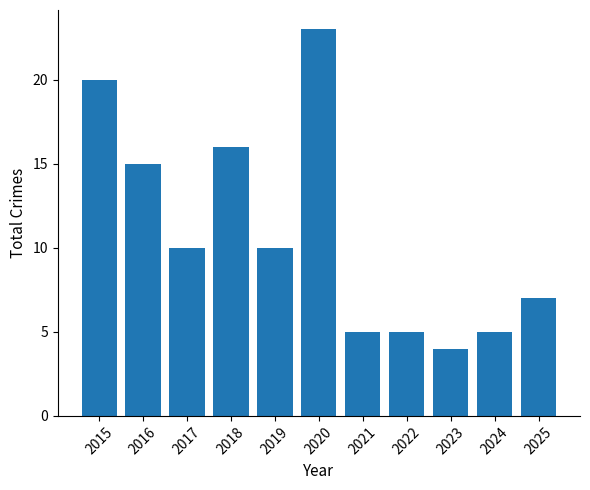

How many values are below 10?

5